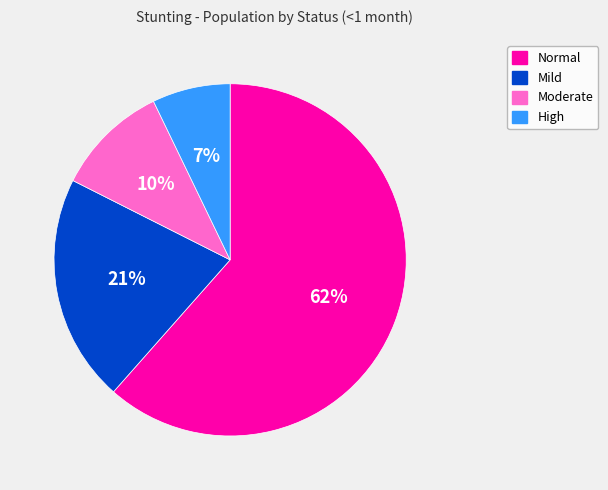

To the nearest percent, what is the average slice percentage?

25%